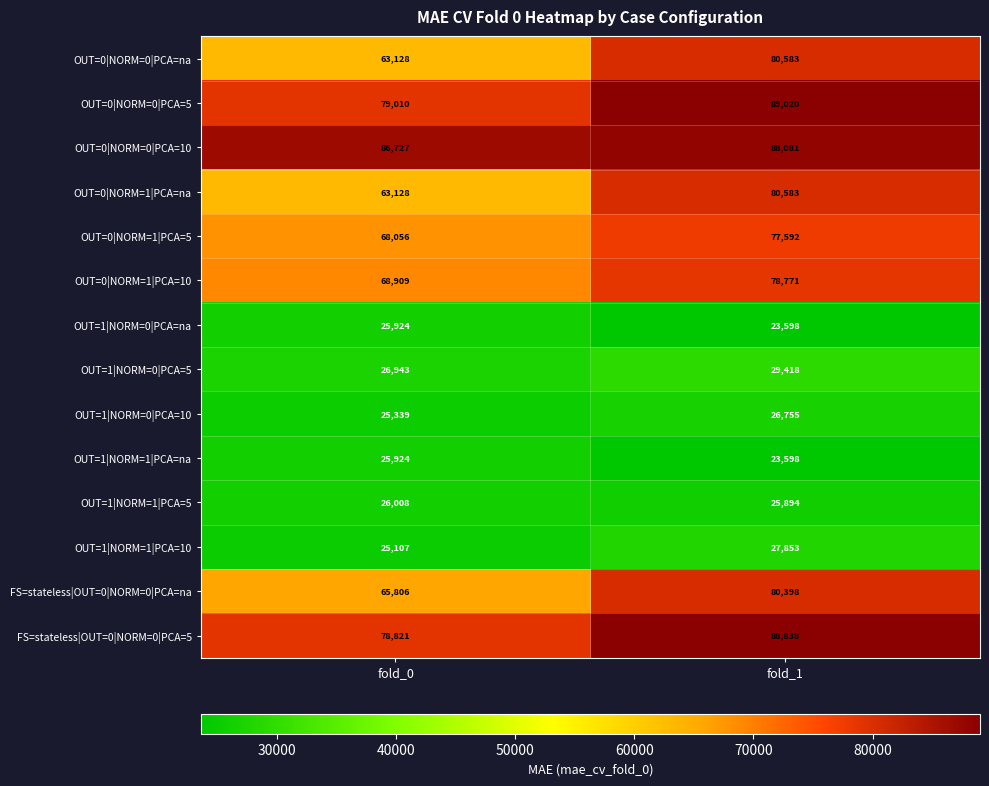

What is the sum of all OUT=0|NORM=1|PCA=na values?

143711